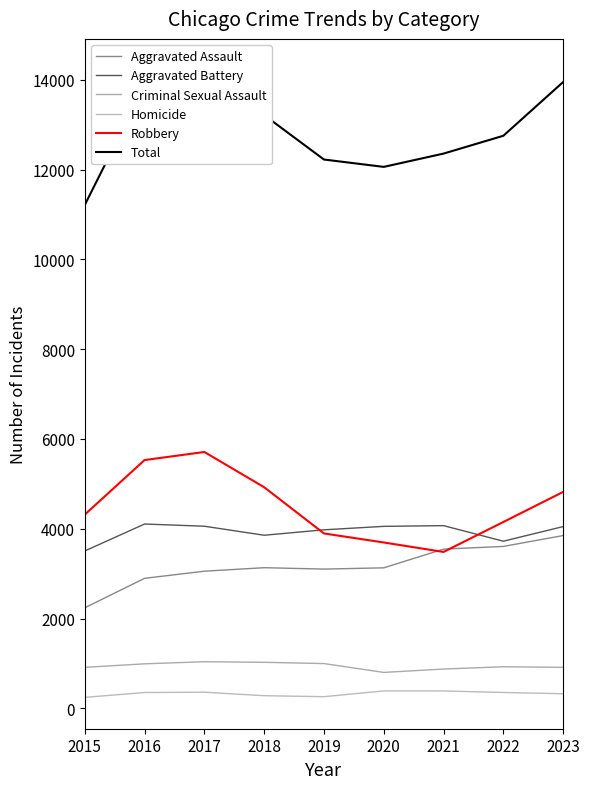

Where is the first local minimum for Aggravated Assault?

2019